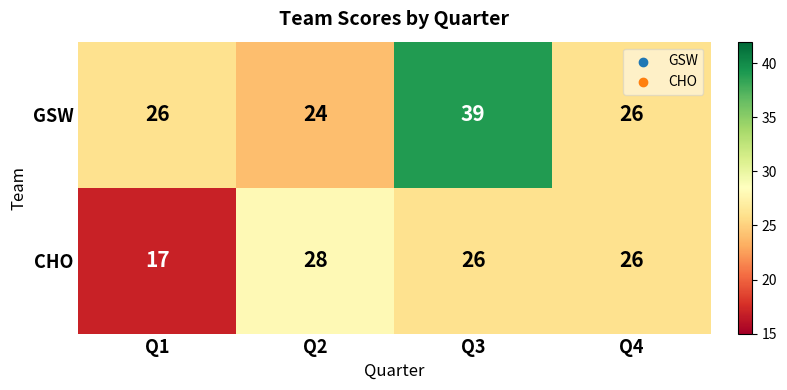

At which category does the chart reach its minimum across all series?

Q1